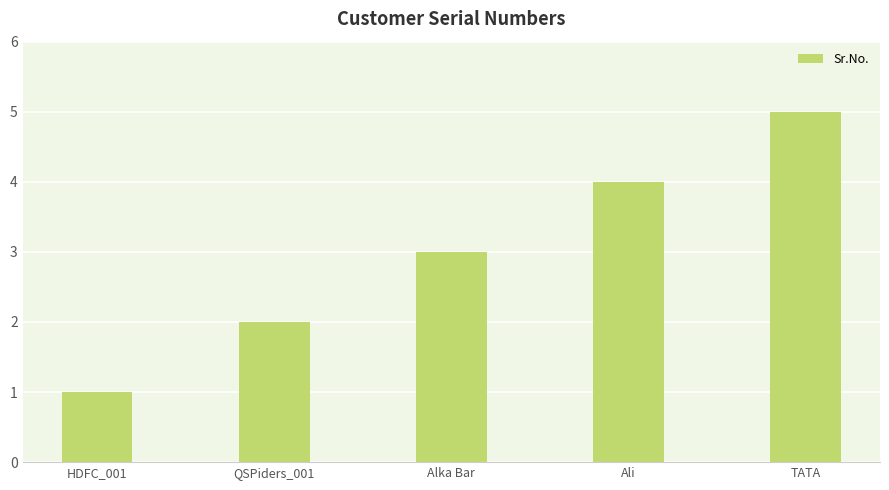

Approximately how many times larger is the value at TATA compared to HDFC_001?

5.0